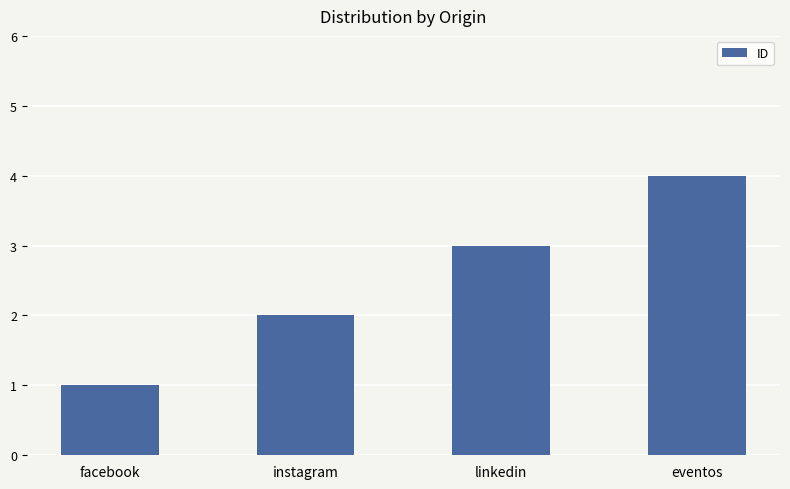

What is the sum of all values?

10